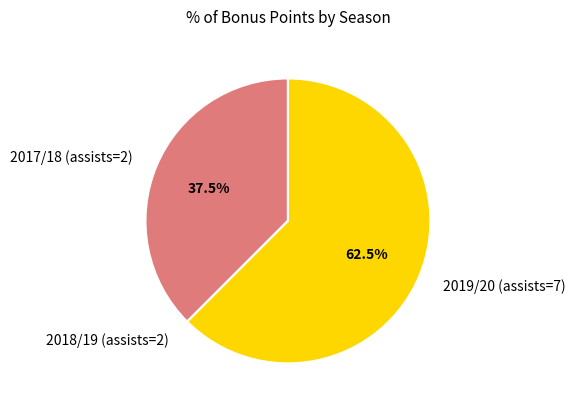

What is the majority slice?

2019/20 (assists=7)